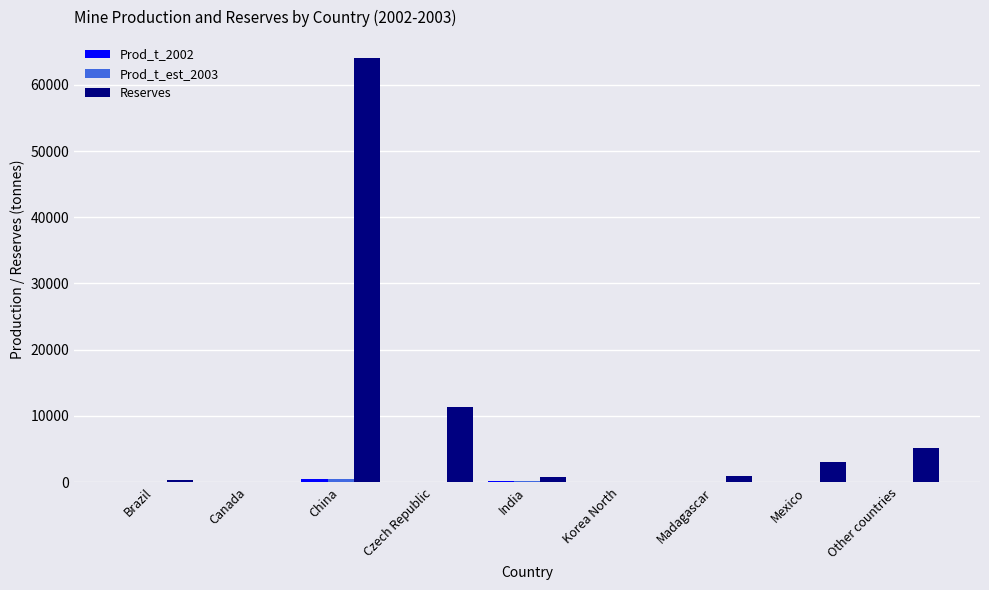

How many groups of bars are there?

9